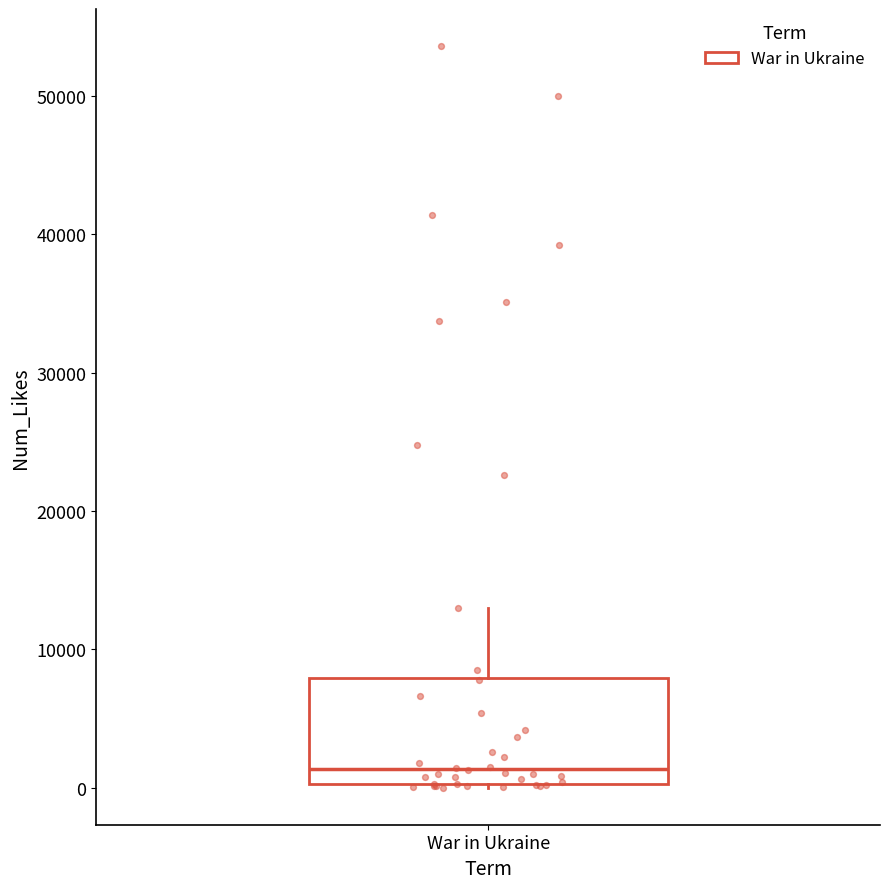

Where is the upper edge of the box for War in Ukraine on the y-axis? The values are not printed on the chart, so give them approximately, as read against the axis.

8000